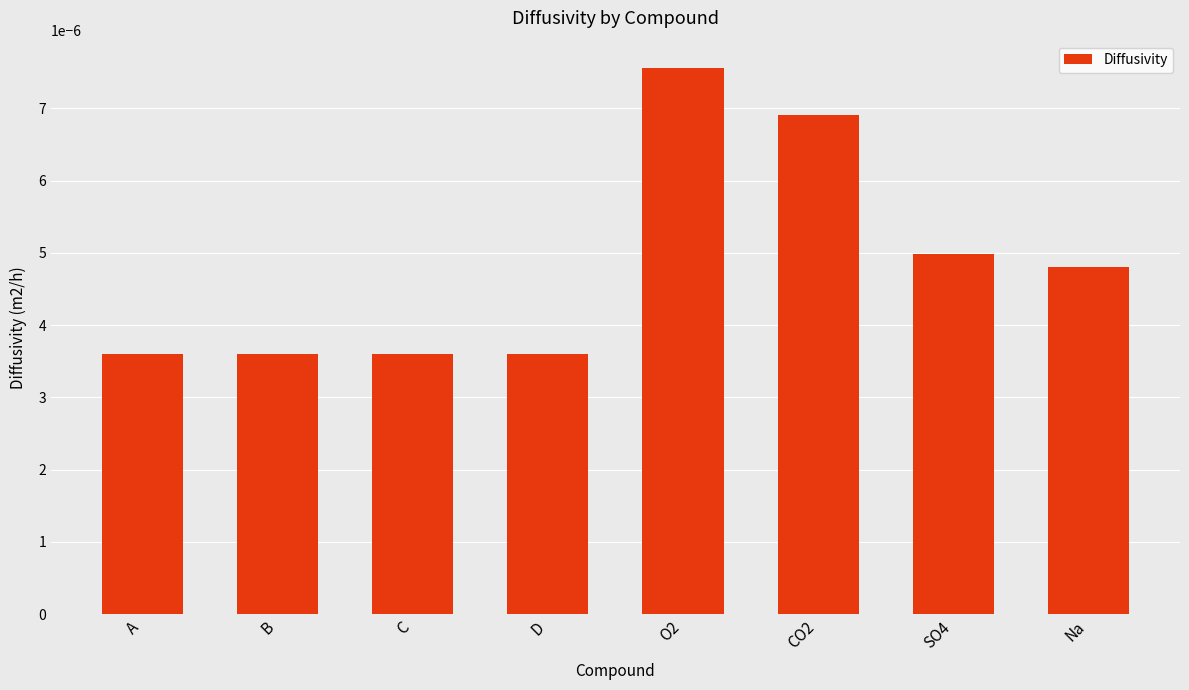

Which category has the highest value across all series?

O2